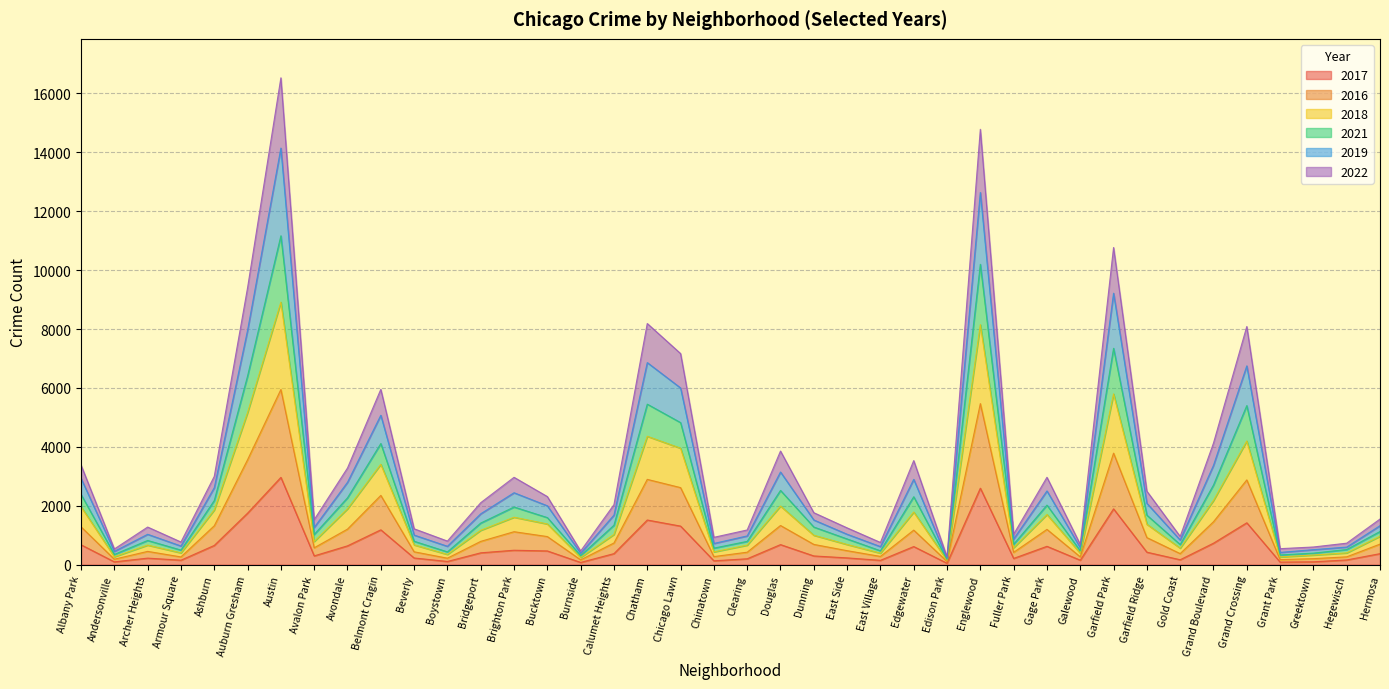

At which label does 2017 reach its peak?

Austin